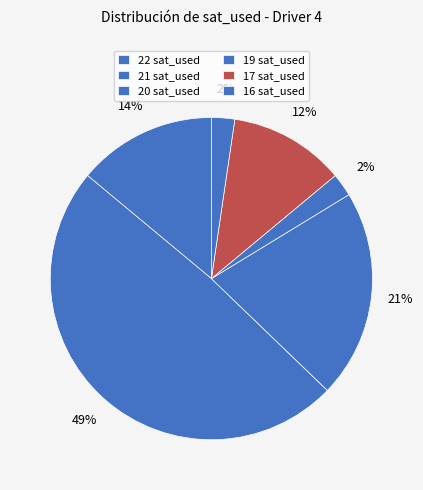

The 22 slice represents 34% of the pie. True or false?

False